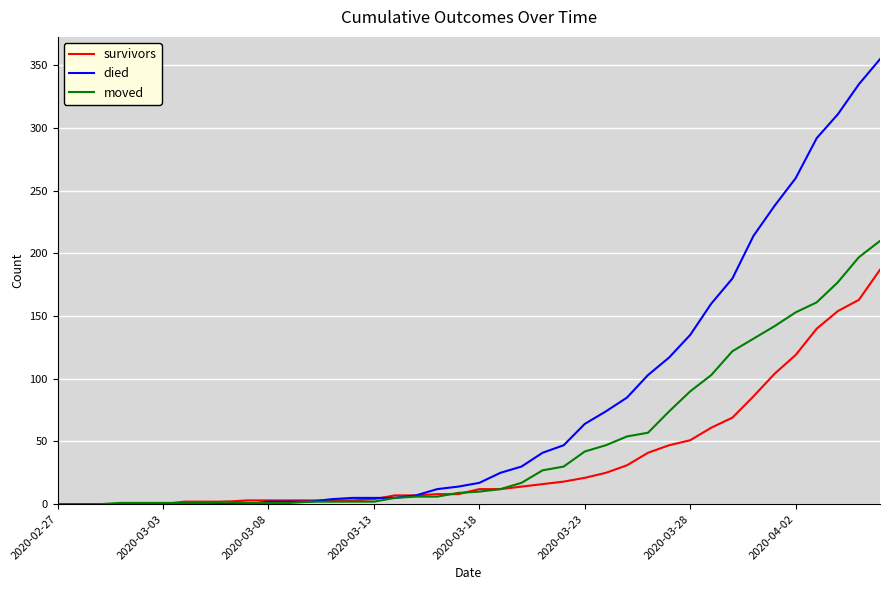

What is the maximum value shown in the chart?

355